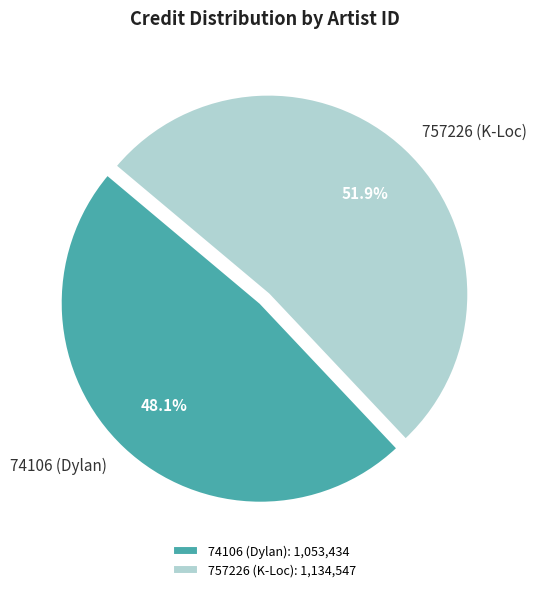

Combined, do 74106 (Dylan) and 757226 (K-Loc) account for over 50%?

Yes